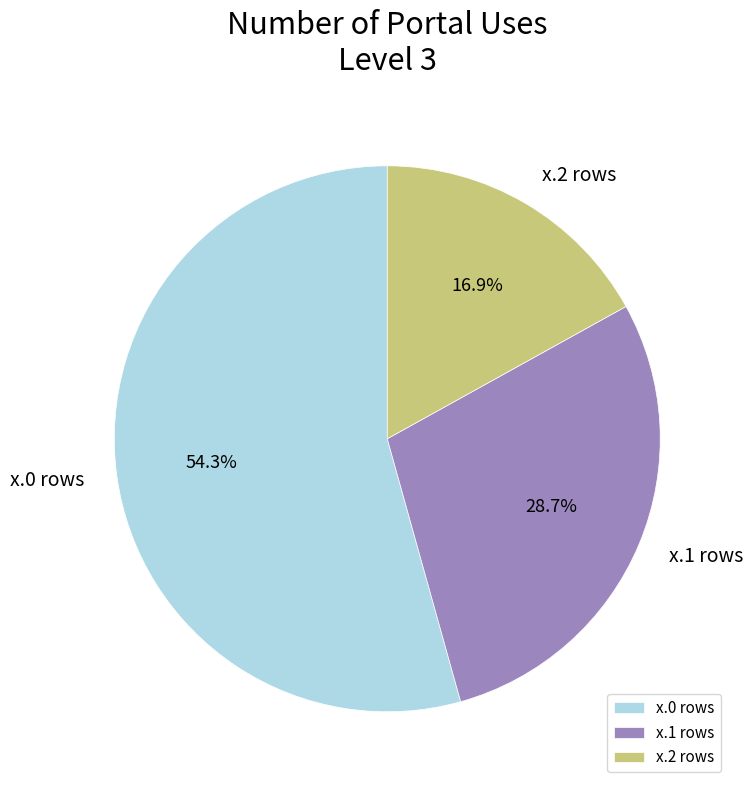

To the nearest percent, what is the average slice percentage?

33%